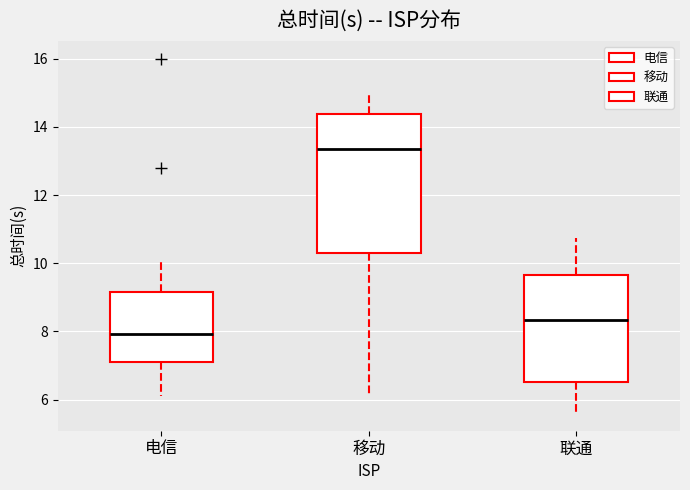

Where does the lower whisker of the box for 联通 end on the y-axis? The values are not printed on the chart, so give them approximately, as read against the axis.

5.6